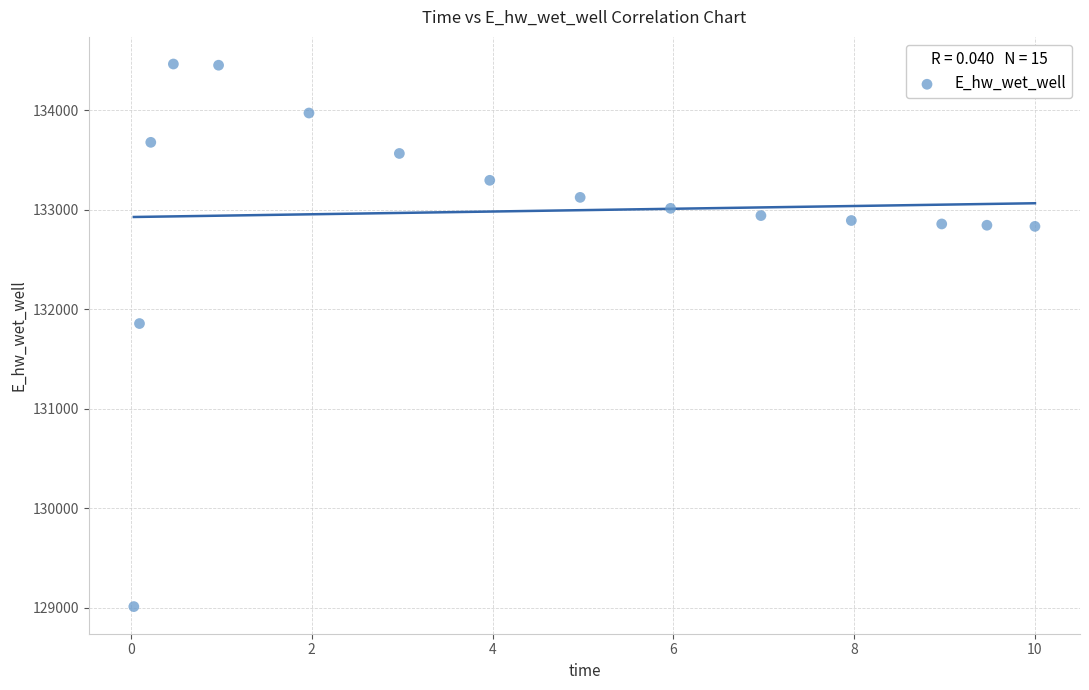

What is the range of Y values (max minus min)?

5455.4